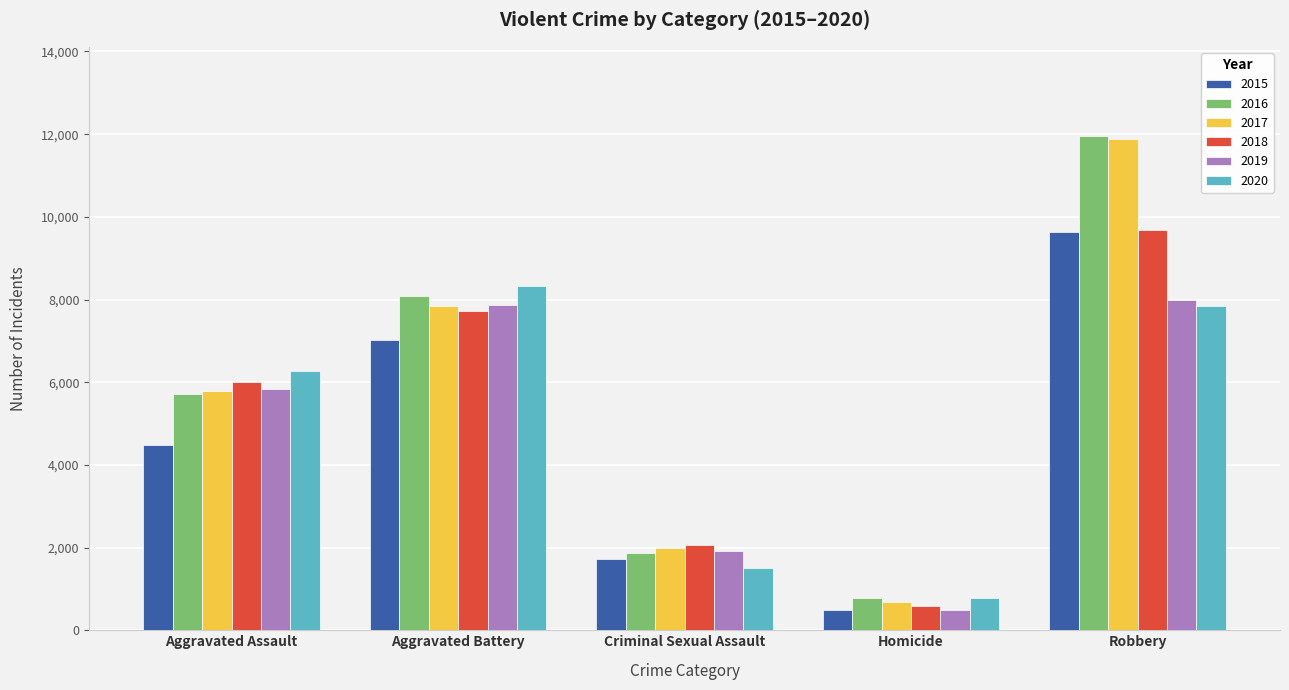

What is the value of the 2016 bar at the 4th from the left?

786